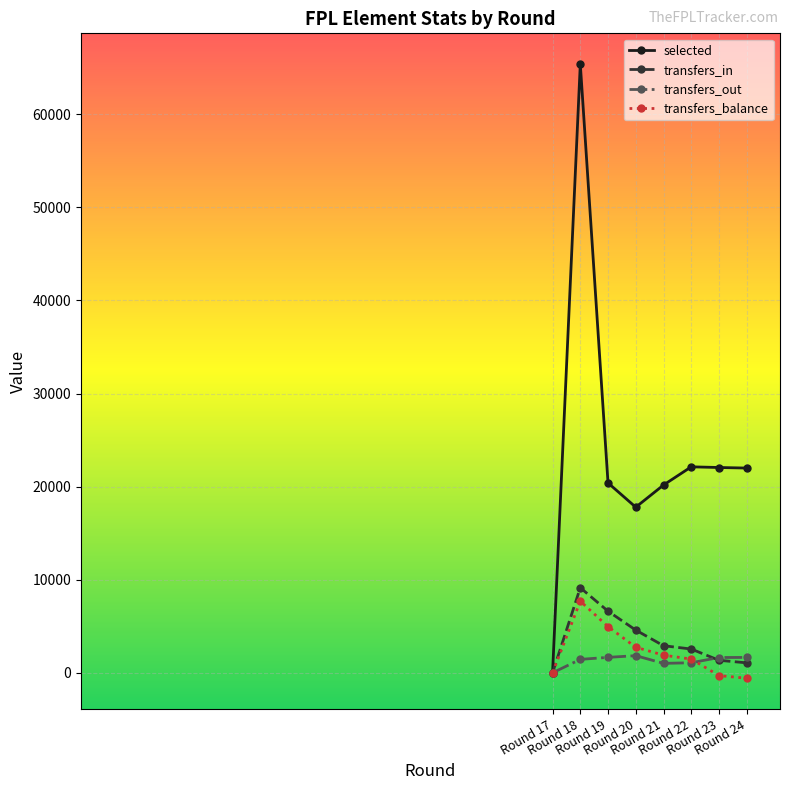

True or false: selected has more than 0 interior local peaks.

True